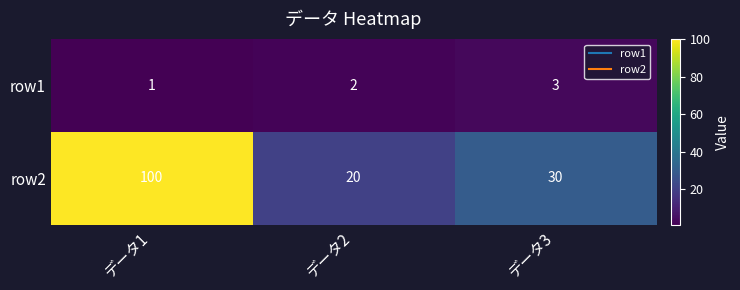

Which series has the largest total across all categories?

row2